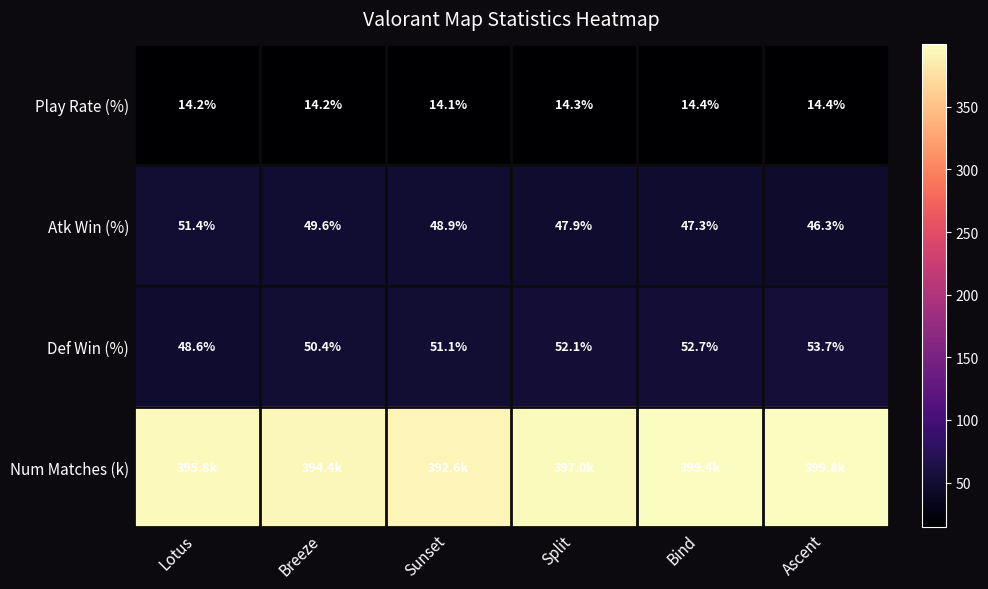

Between Sunset and Lotus, which is larger?

Lotus